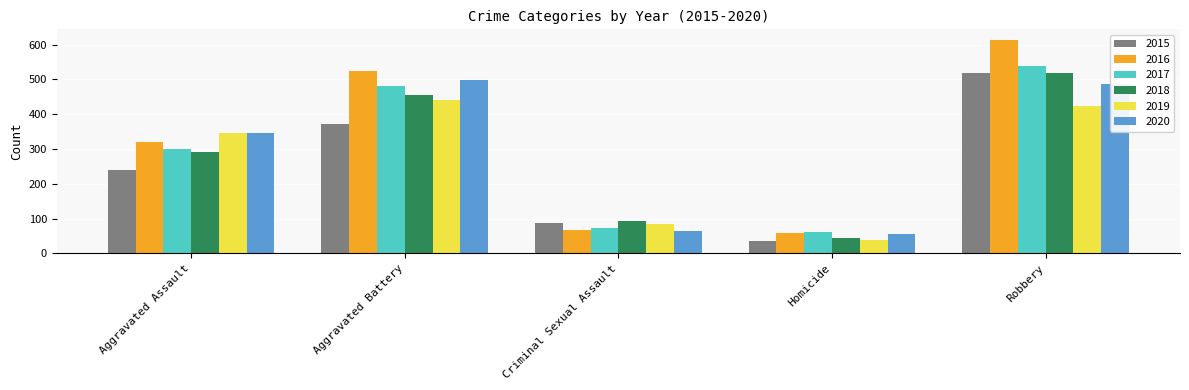

What is the value of the 2020 bar at the 4th from the left?

57